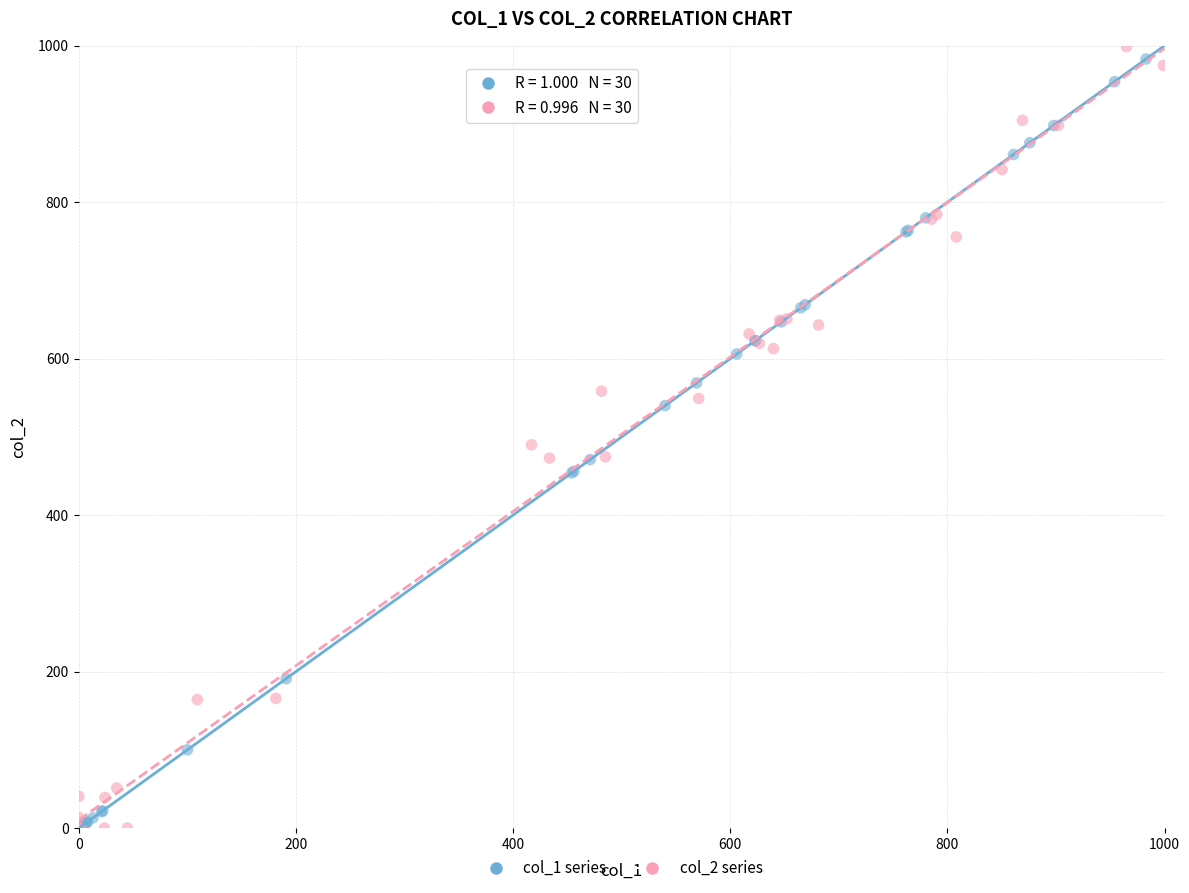

Which series has the largest Y range (max minus min)?

col_2 series